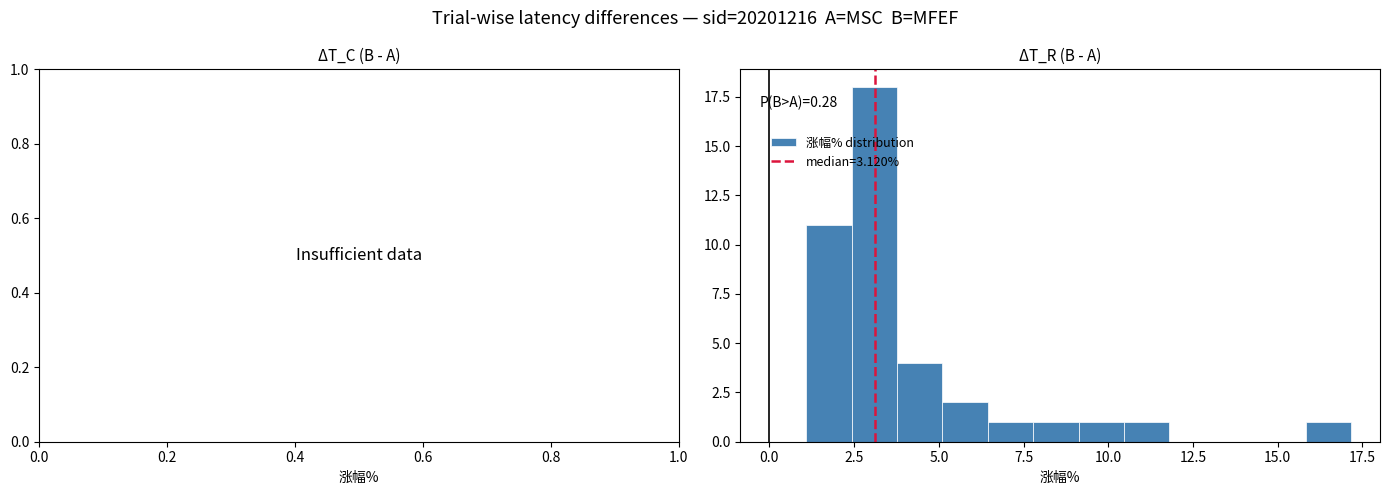

Around what value on the x-axis is the tallest bar? Give the approximate position of its centre, as read against the axis.

3.0